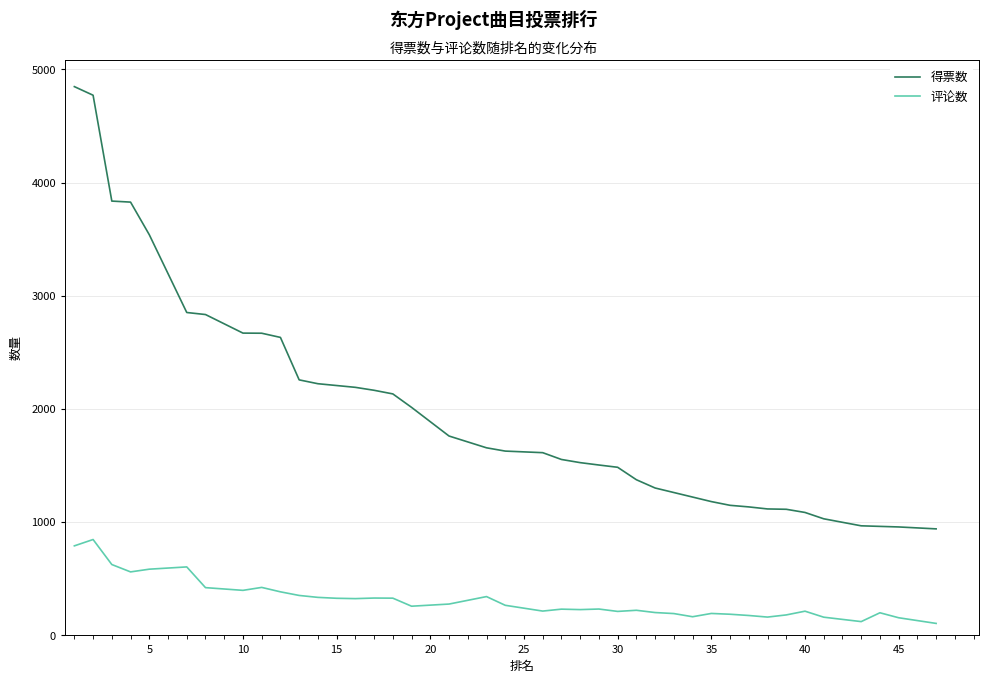

Which series has the largest total across all categories?

得票数